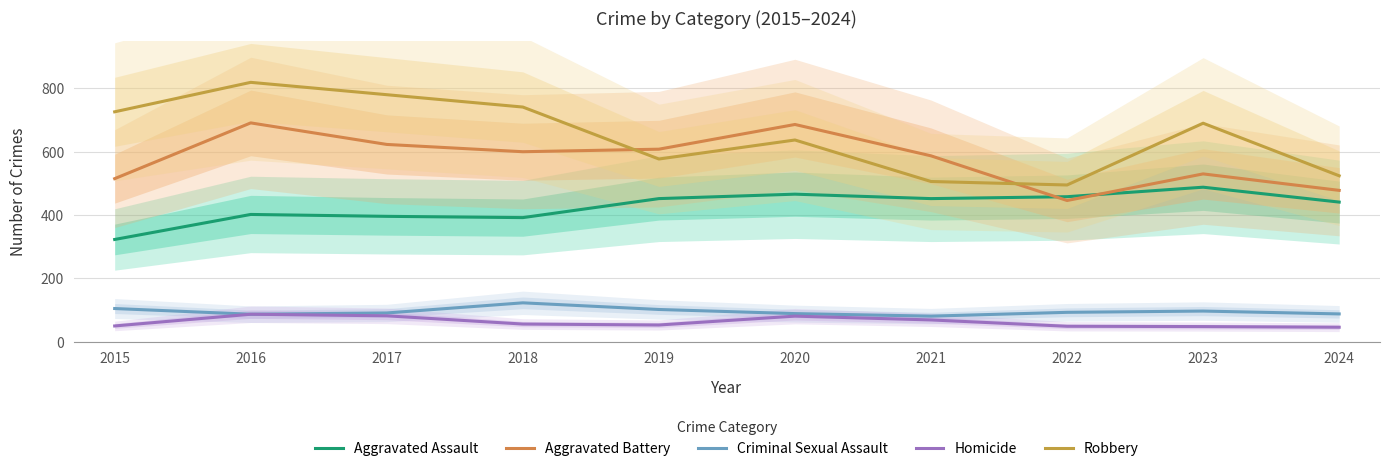

Is the value of Homicide at 2017 greater than the value of Aggravated Battery at 2021?

No